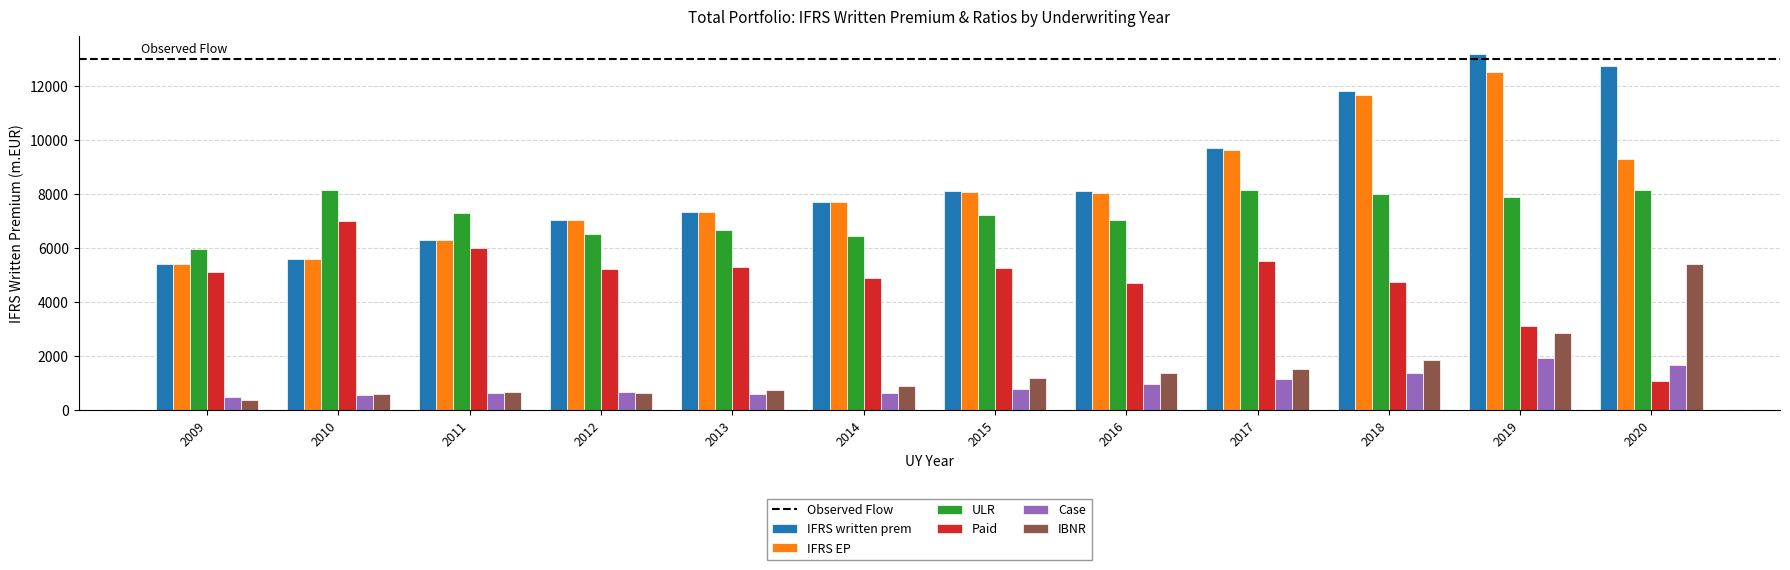

What is the difference between the second highest and second lowest values in the Paid series?

2894.8